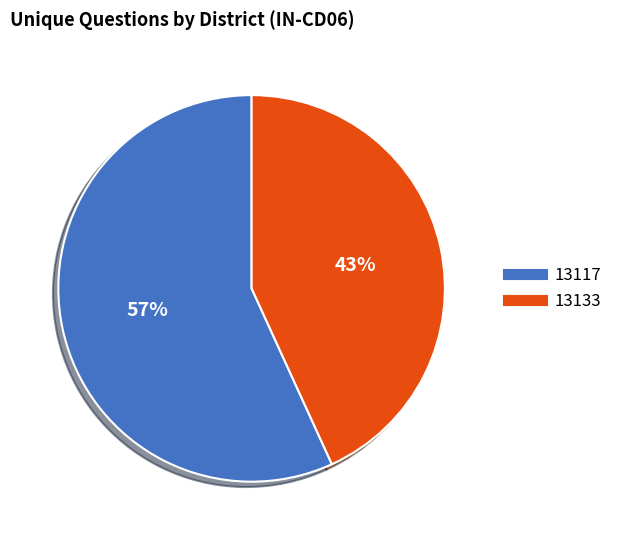

True or false: 13117 accounts for 57% of the total.

True